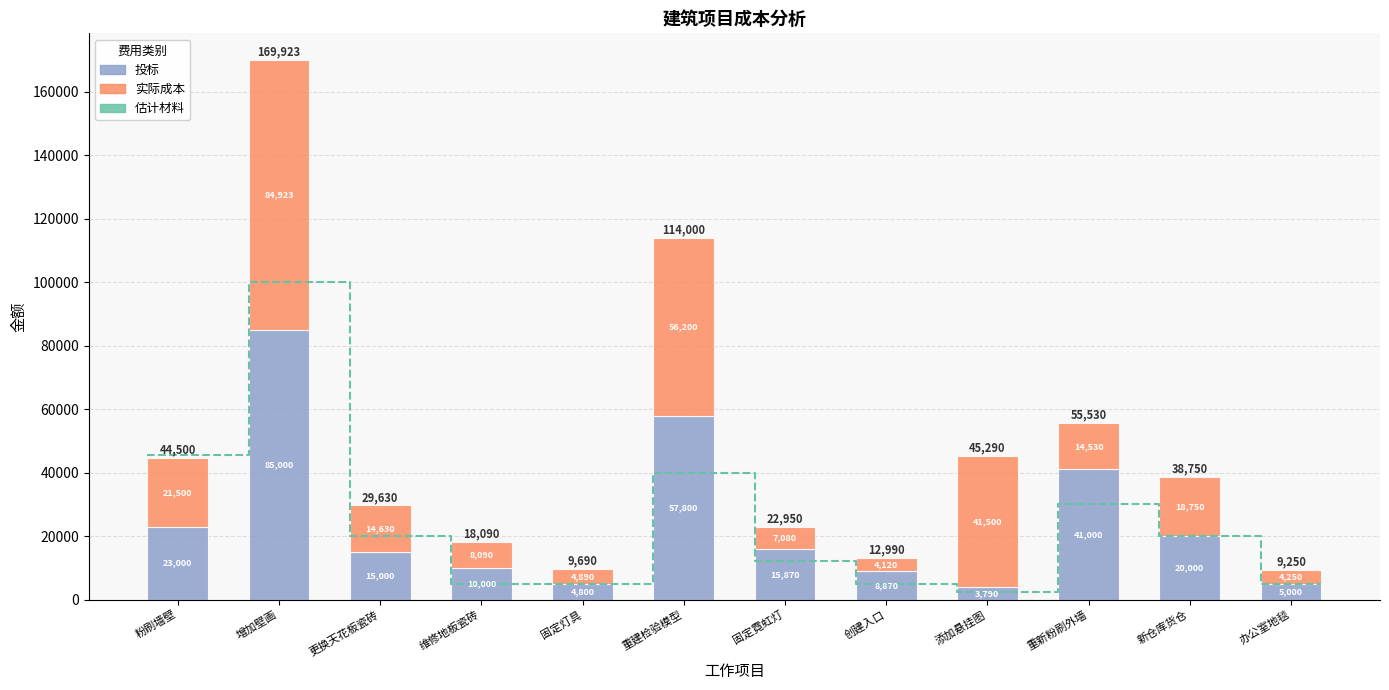

Which series changed the most between 更换天花板瓷砖 and 重新粉刷外墙?

投标